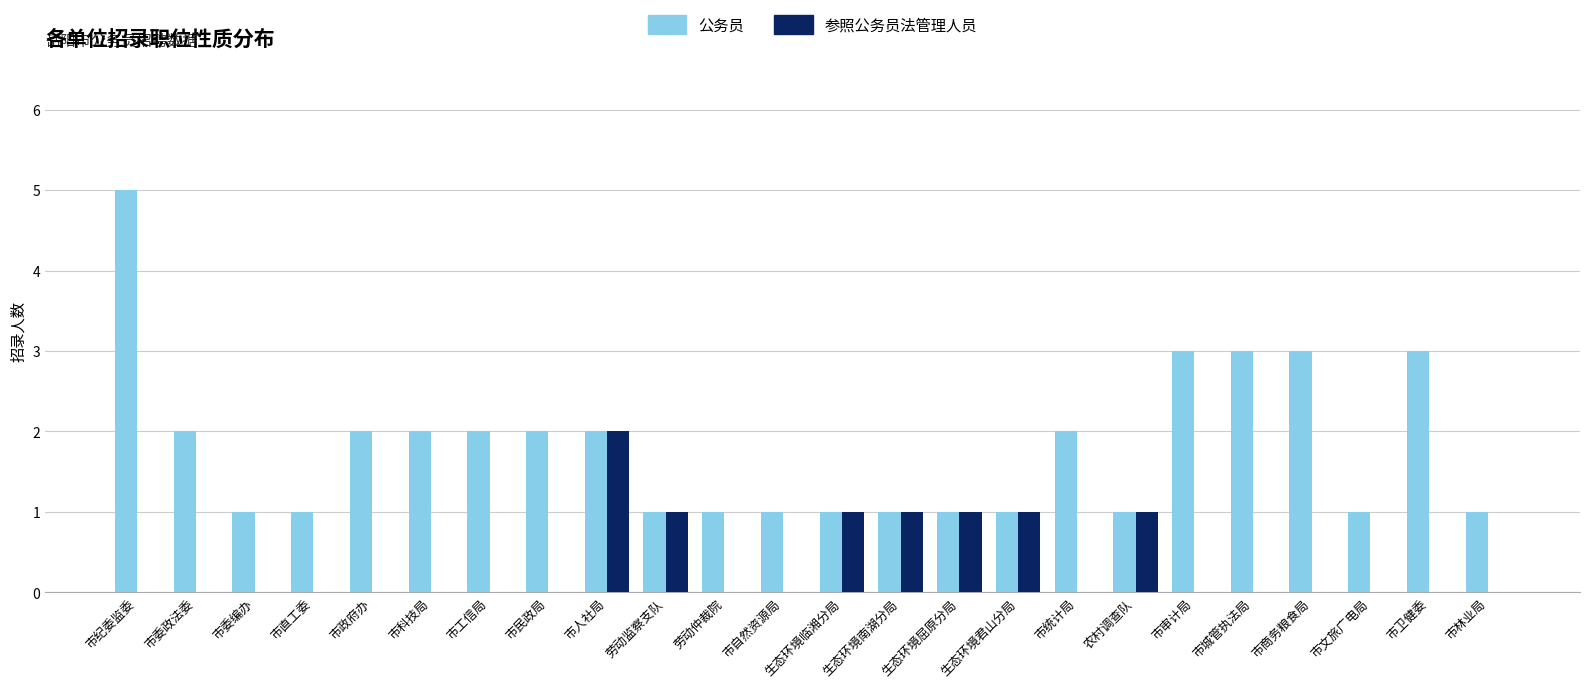

True or false: 参照公务员法管理人员 has a value of 0 at 市工信局.

True